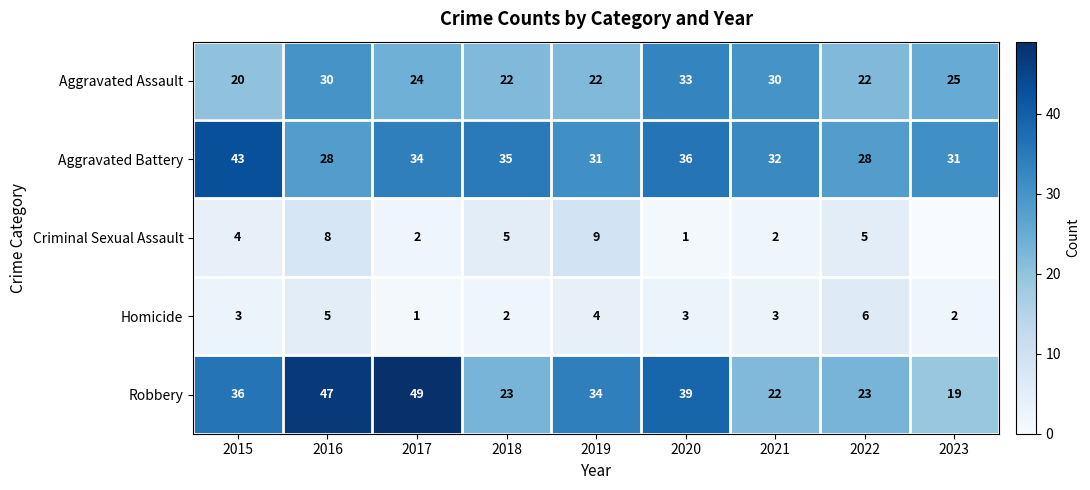

What is the highest value of the Robbery series?

49